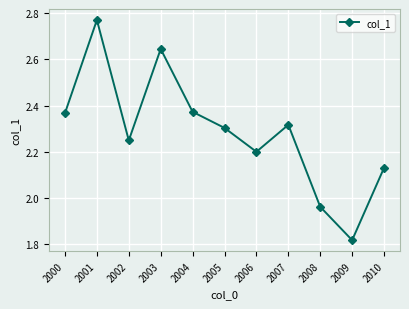

The chart shows a value of 3.5 at 2005. True or false?

False